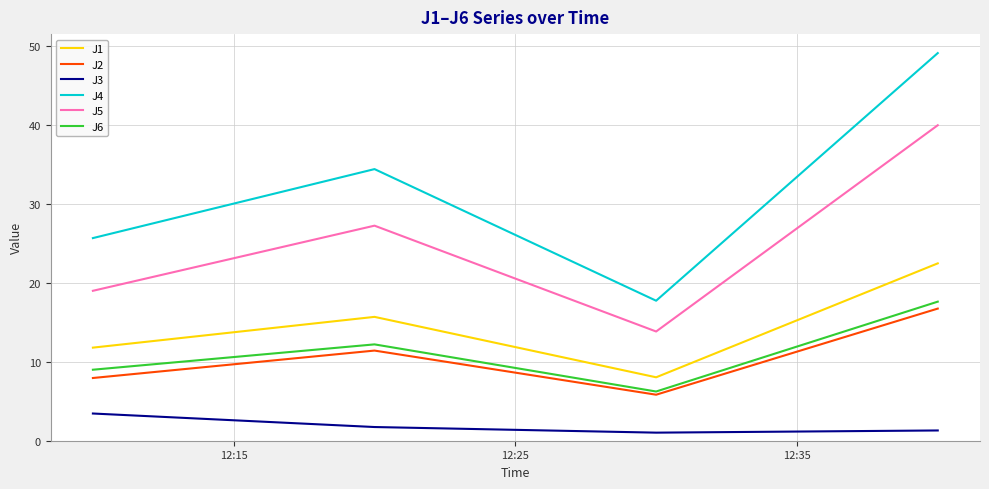

Does the chart have visible grid lines?

Yes